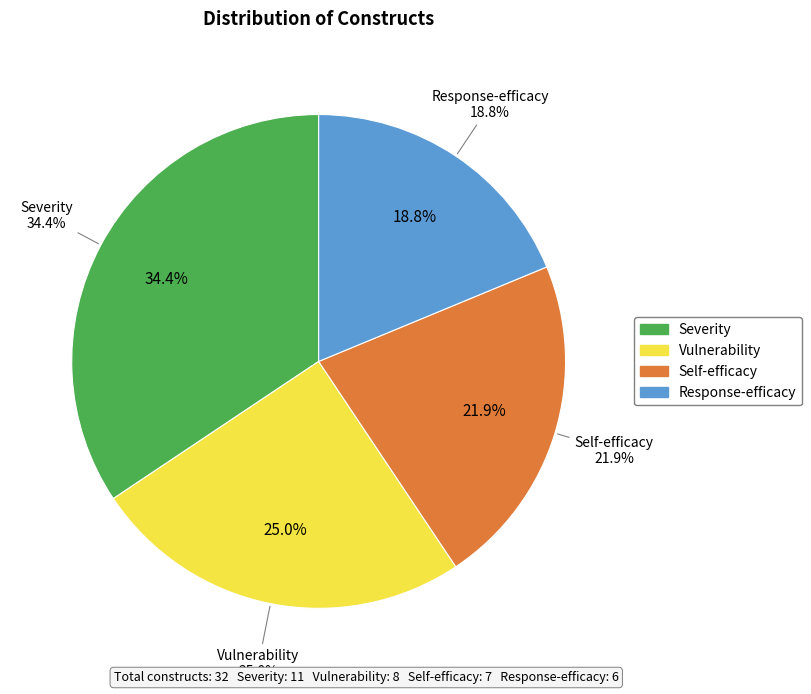

Is Response-efficacy the majority of the pie?

No